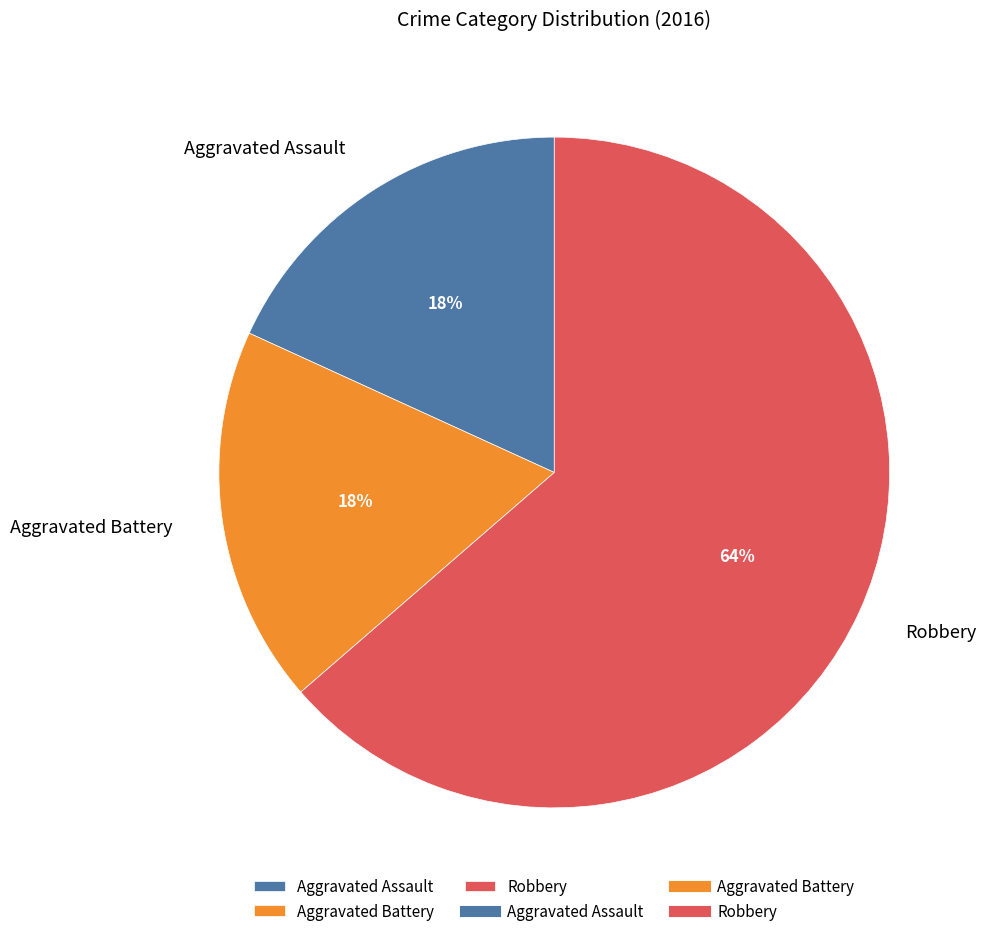

Is the sum of Aggravated Assault and Aggravated Battery greater than half?

No